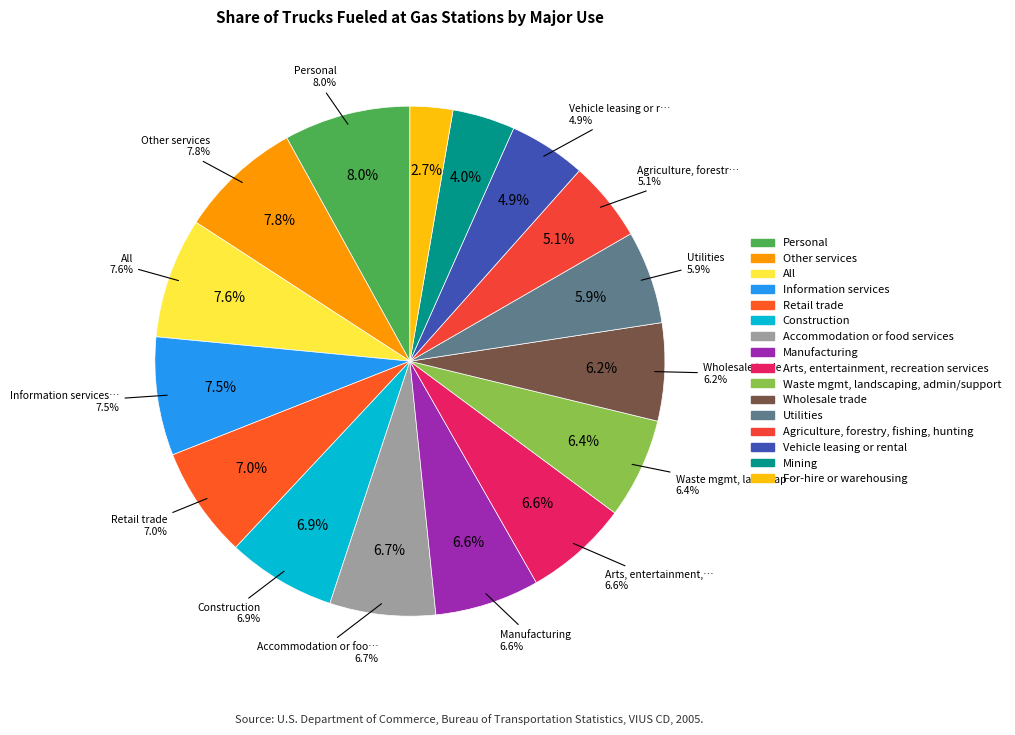

What percentage do Manufacturing and Other services together represent?

14.4%